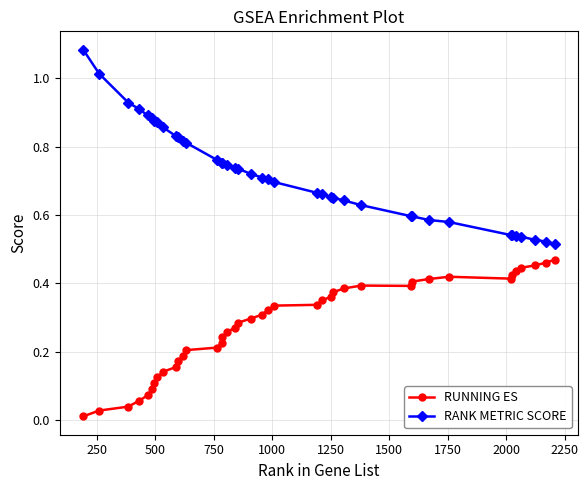

True or false: RUNNING ES has more than 1 points higher than both neighbors.

True